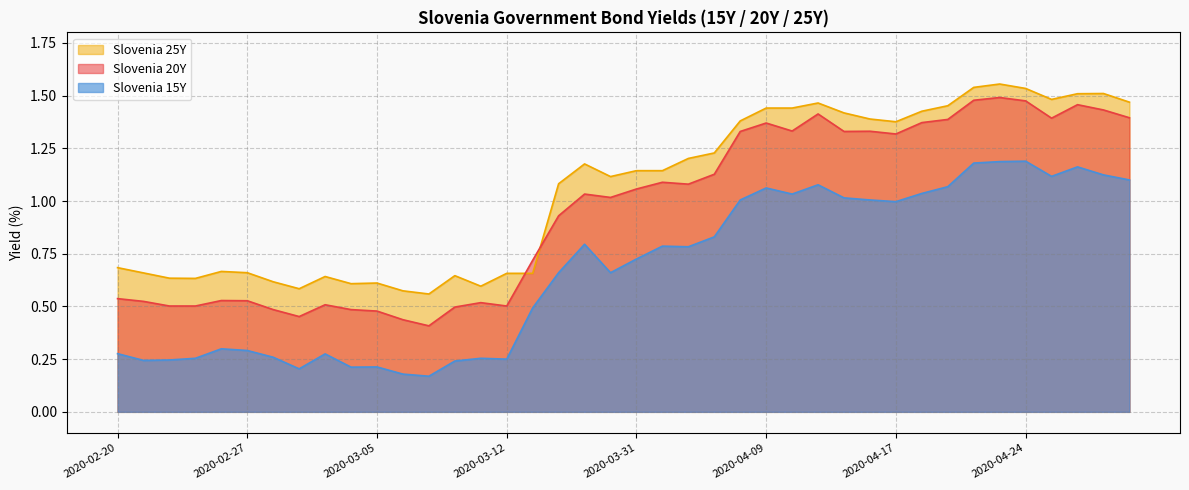

How many intersections are there between Slovenia 20Y and Slovenia 25Y?

2